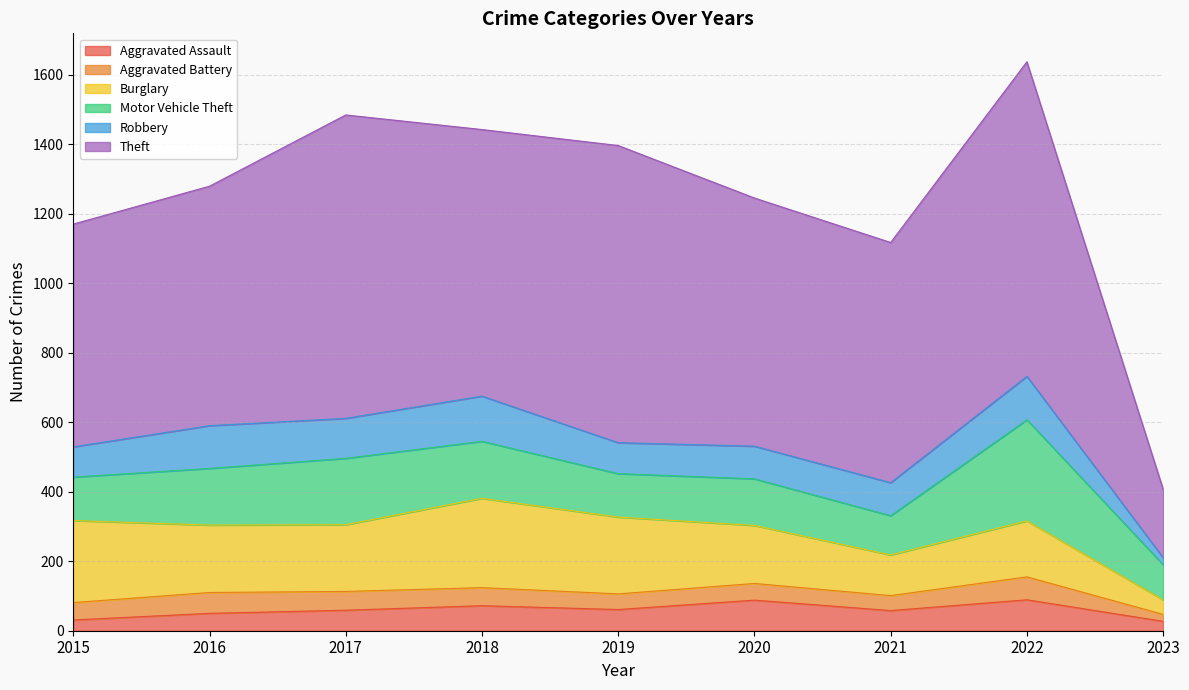

True or false: Motor Vehicle Theft and Robbery intersect in this chart.

False